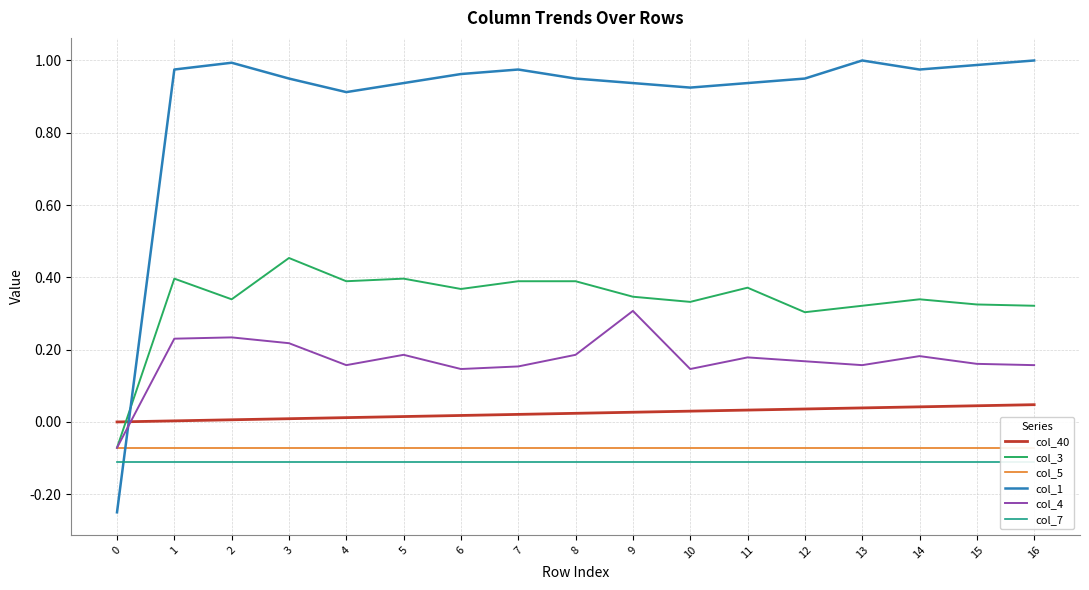

What is the difference between the maximum and minimum values in the col_4 series?

0.4